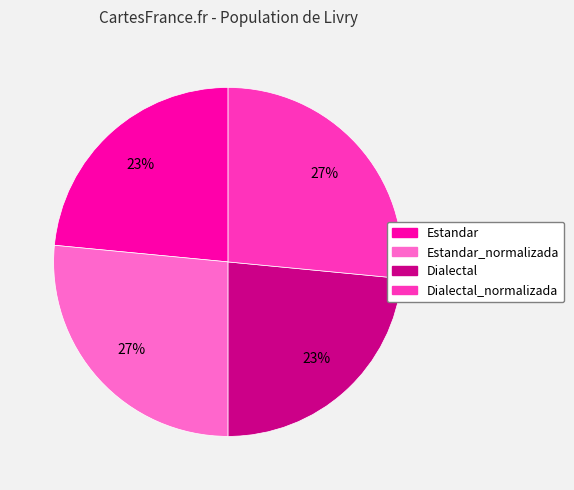

Count the number of slices in the pie.

4